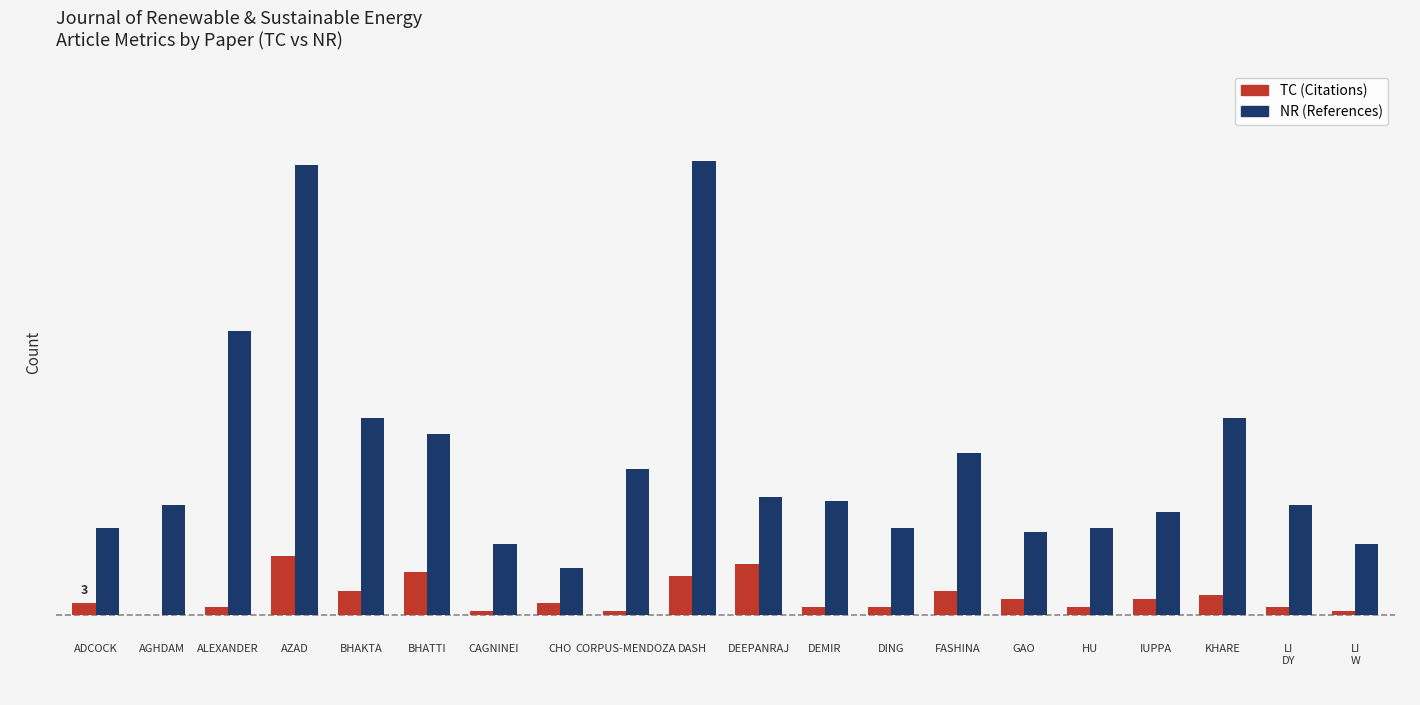

Does the chart contain stacked bars?

No